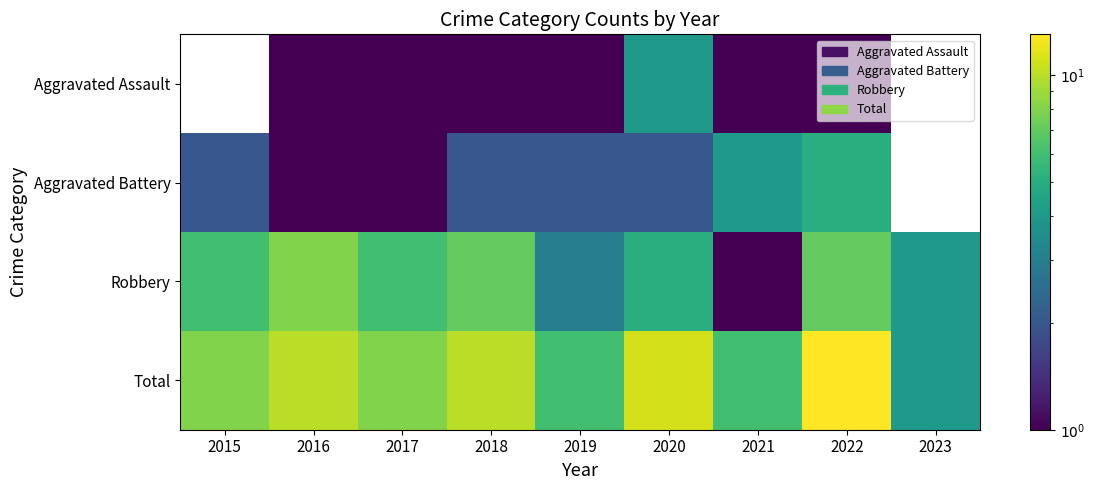

Which series has the largest range (max minus min)?

Total